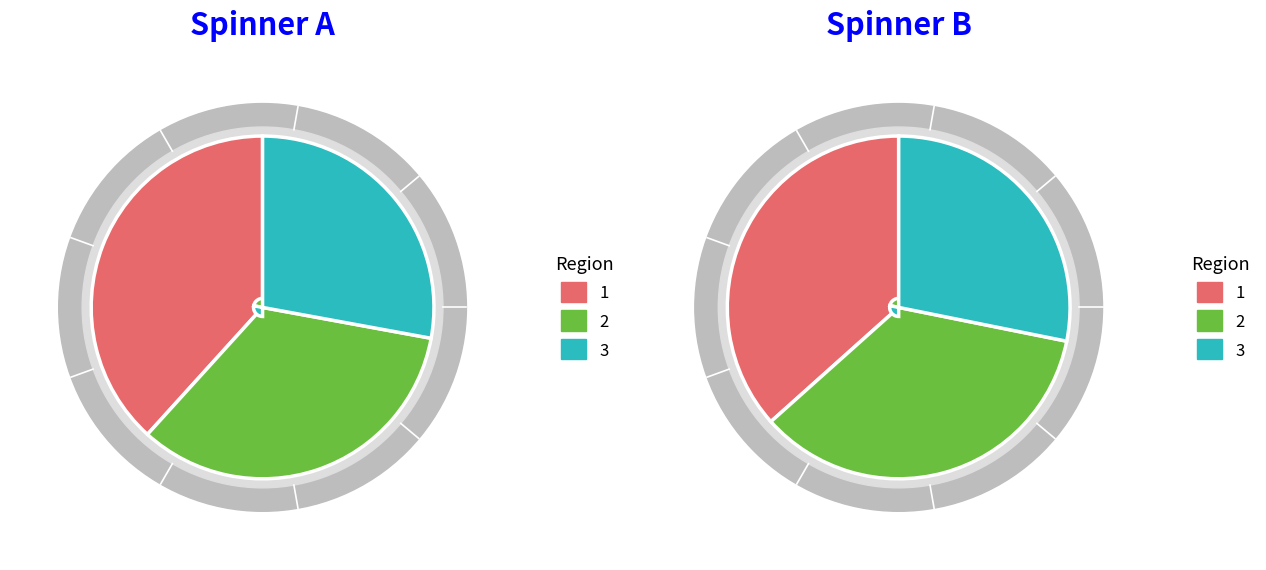

Is there any slice that represents more than half of the pie?

No